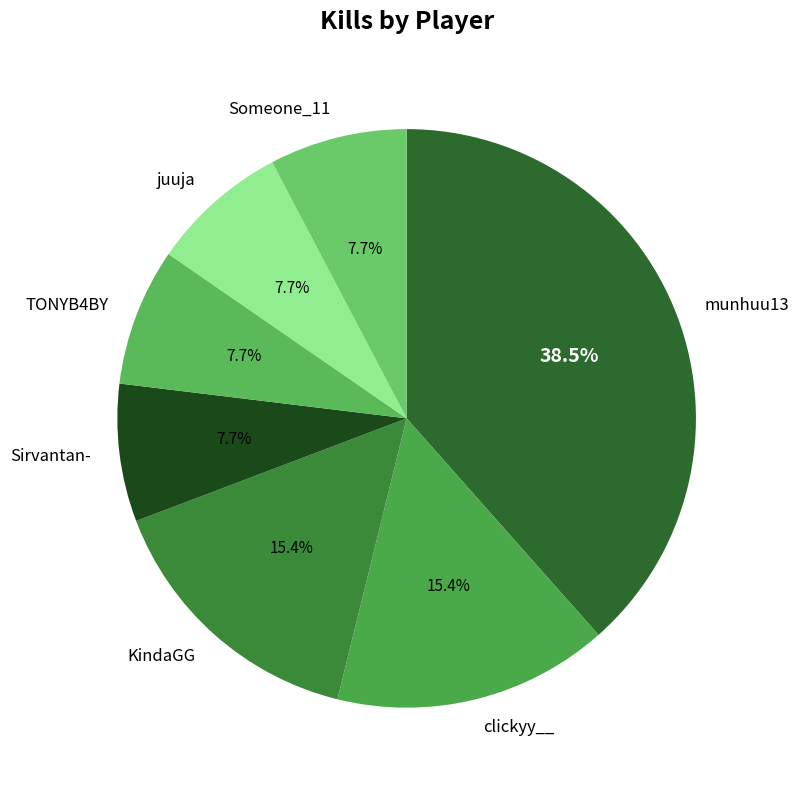

Is it true that TONYB4BY is 17% of the pie?

False